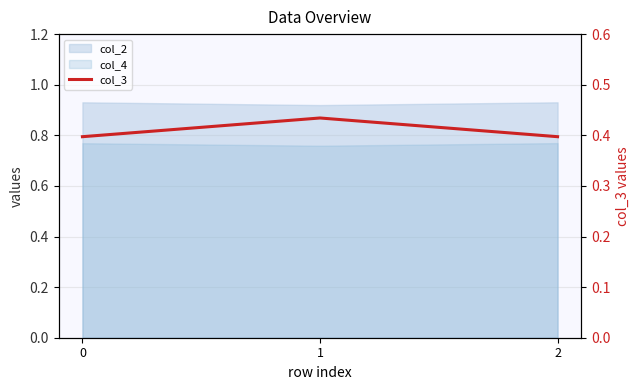

Which label corresponds to the largest value in the chart?

1